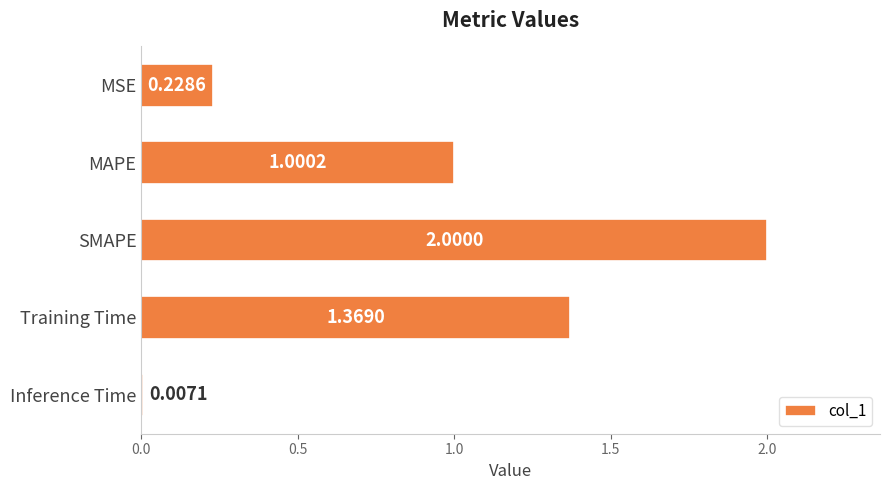

What is the difference between the maximum and minimum values?

2.0